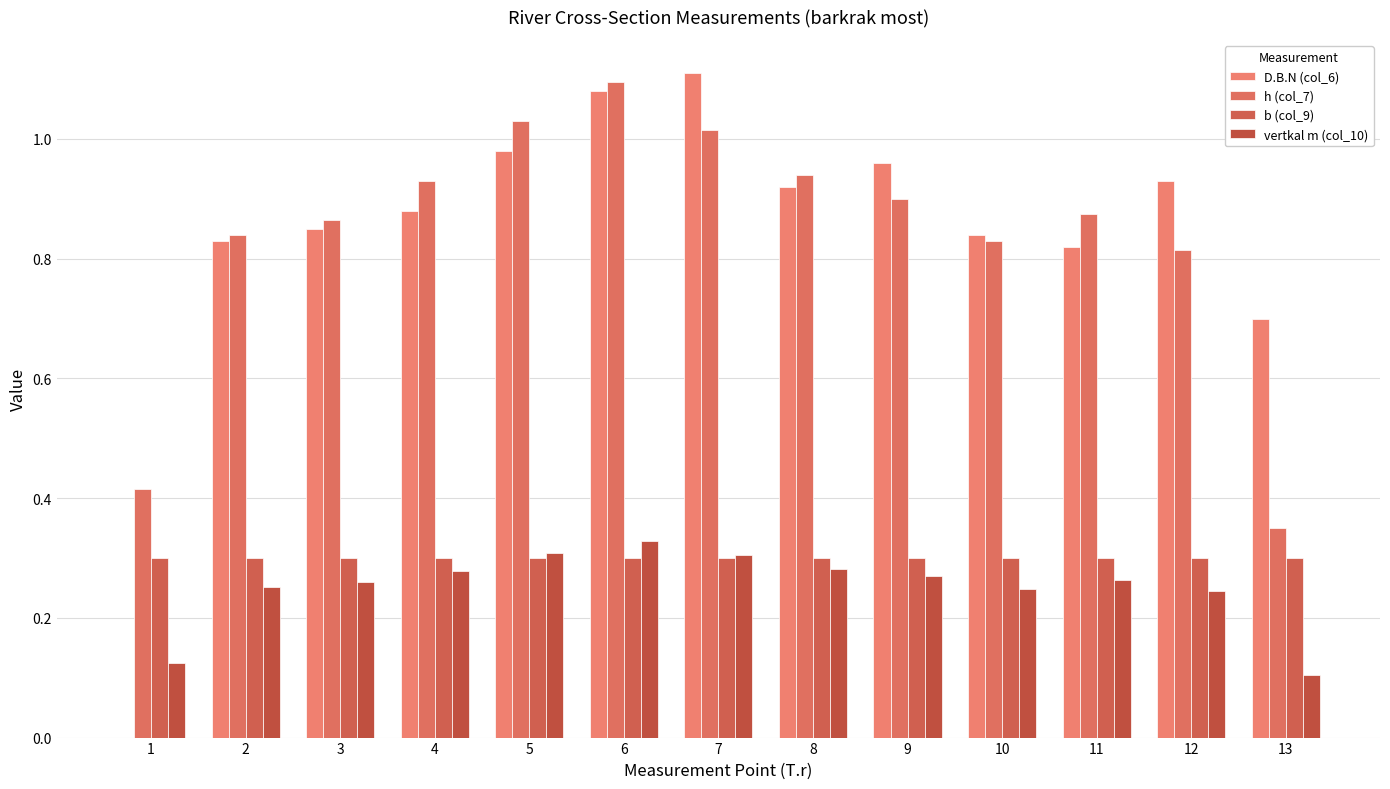

How many data points does each series have?

13